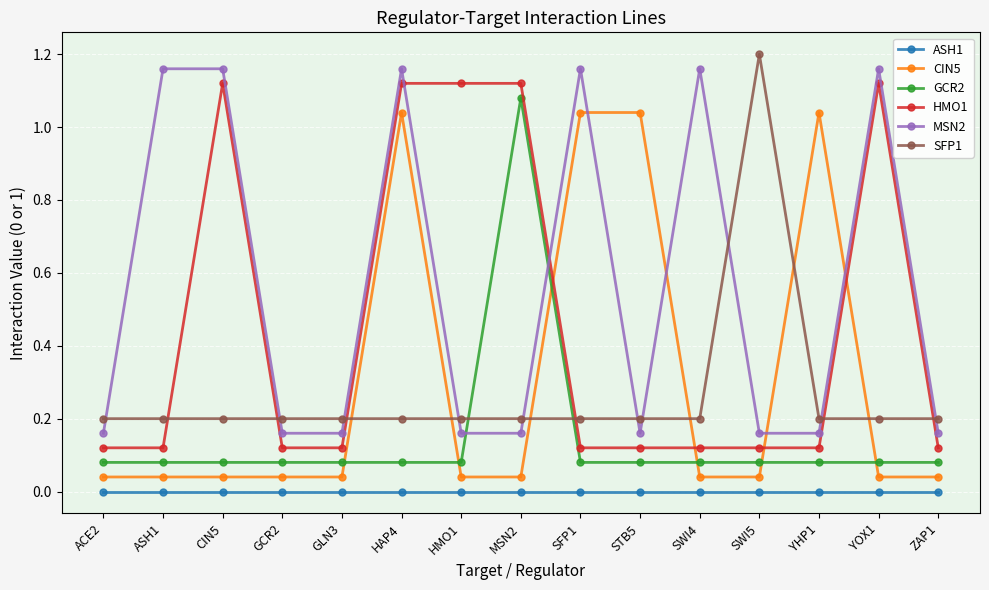

Is it true that SFP1 equals 1.2 at SWI5?

True